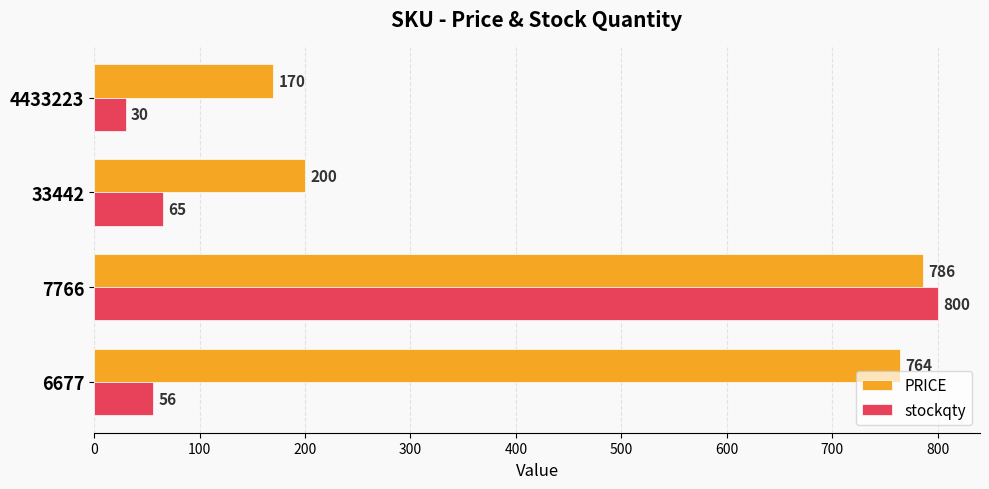

At how many categories does at least one series exceed 712?

2